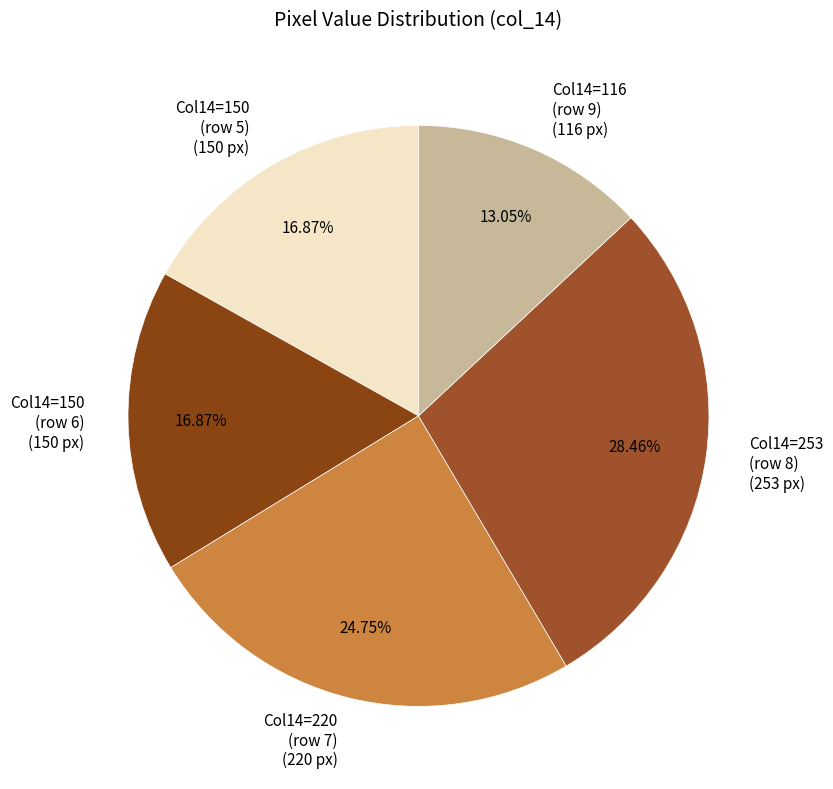

Do Col14=150 (row 6) (150 px) and Col14=253 (row 8) (253 px) together represent more than half of the pie?

No